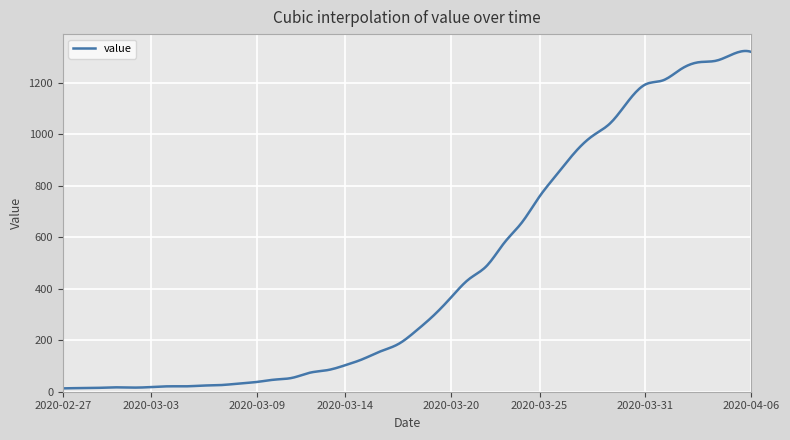

What is the difference between the maximum and minimum values?

1309.9